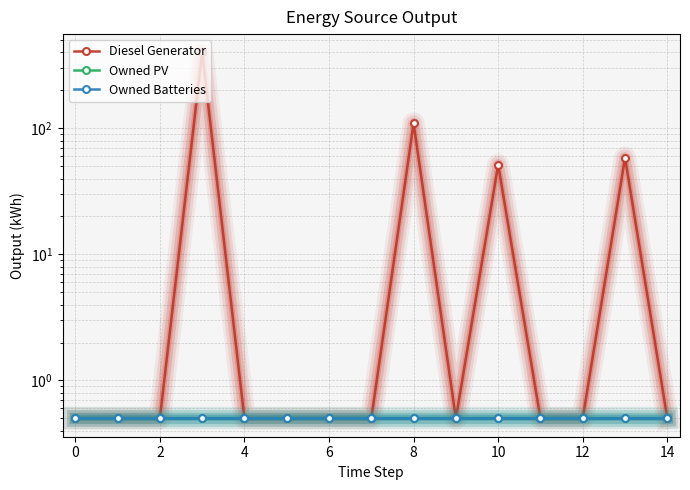

What is the average value of the Owned Batteries series?

0.5